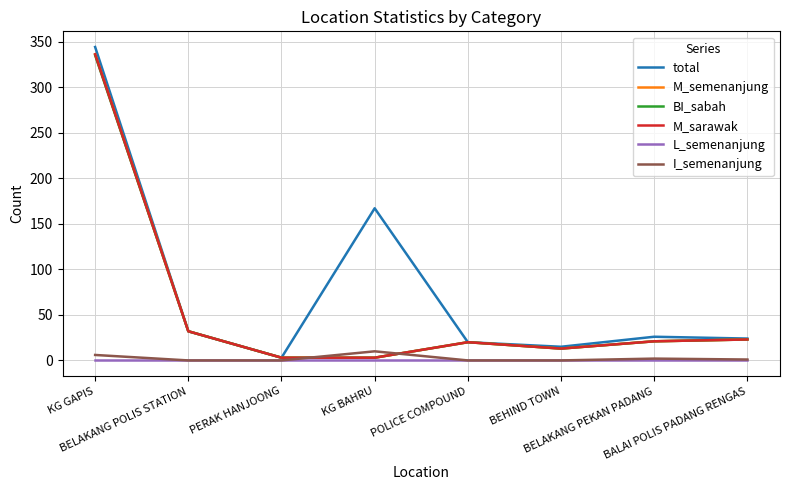

True or false: total and L_semenanjung cross at least once.

False